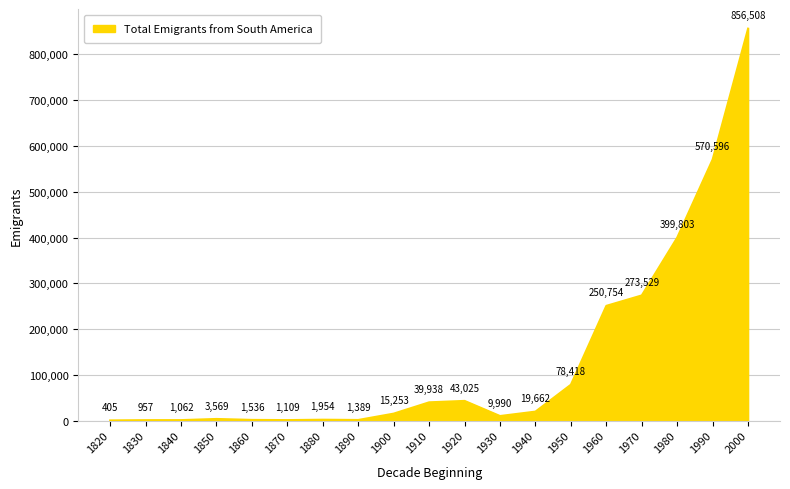

Rank the categories by value from lowest to highest.

1820, 1830, 1840, 1870, 1890, 1860, 1880, 1850, 1930, 1900, 1940, 1910, 1920, 1950, 1960, 1970, 1980, 1990, 2000